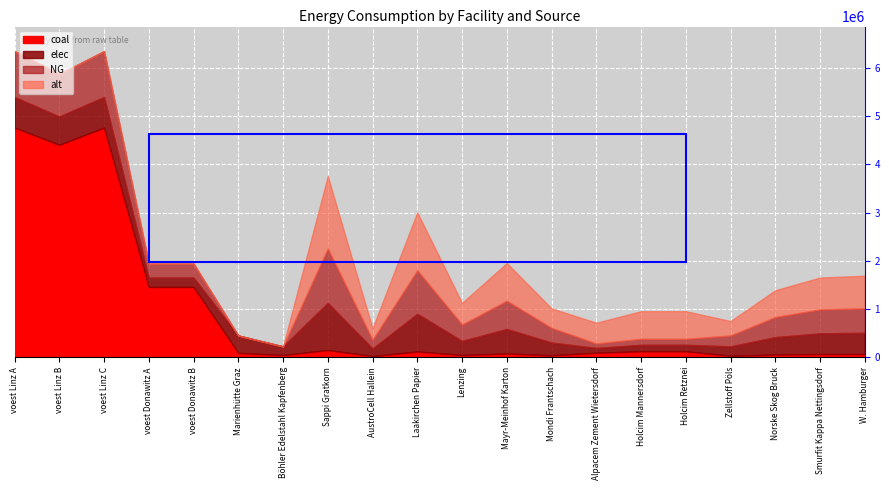

What is the total value across all series at Zellstoff Pöls?

751666.7